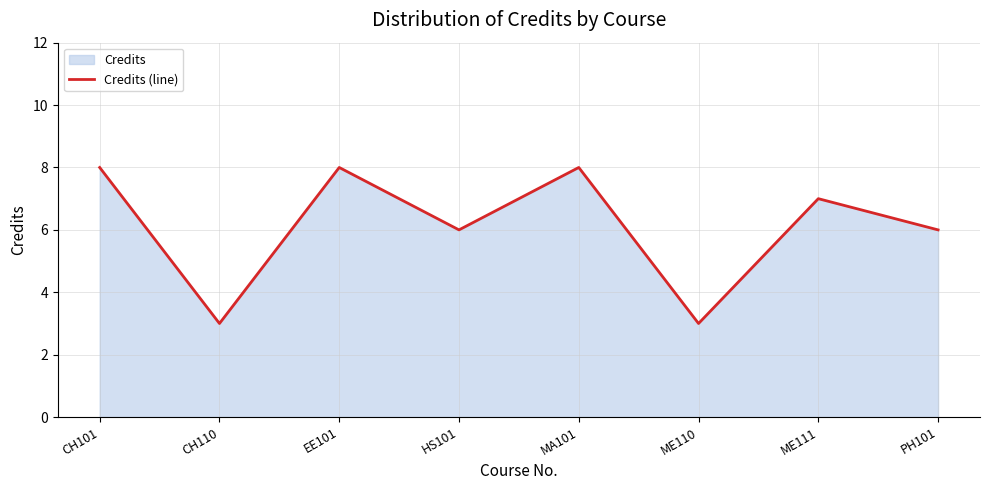

True or false: there are more than 0 points higher than both neighbors.

True